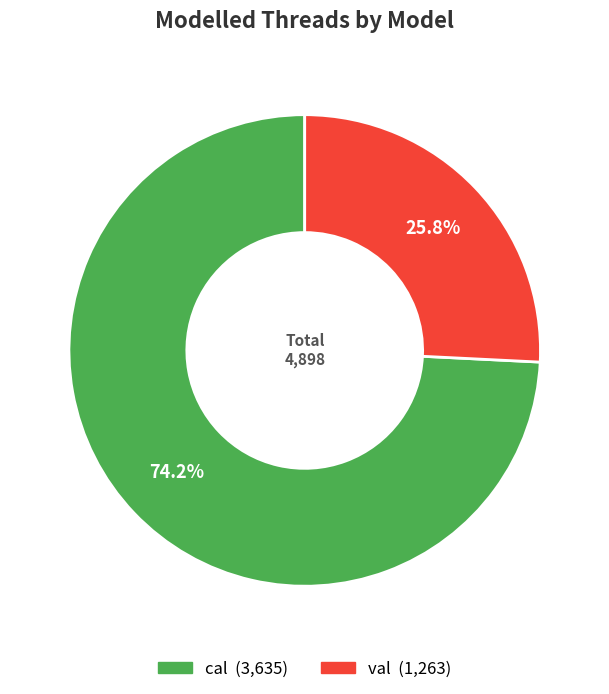

True or false: val accounts for 26% of the total.

True